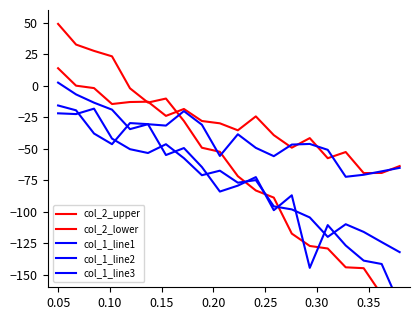

True or false: col_2_upper and col_1_line3 intersect in this chart.

True